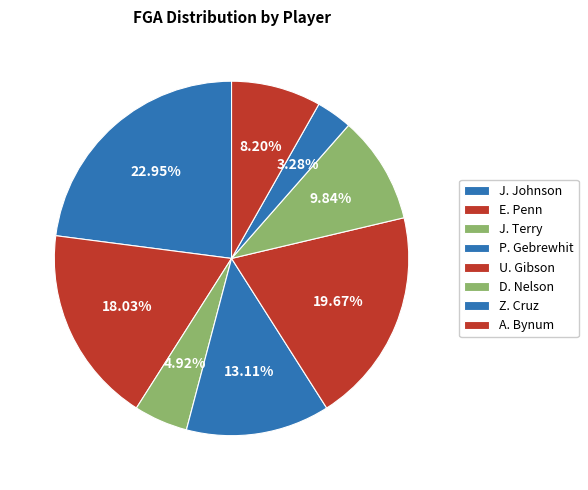

Which slice is the smallest?

Z. Cruz